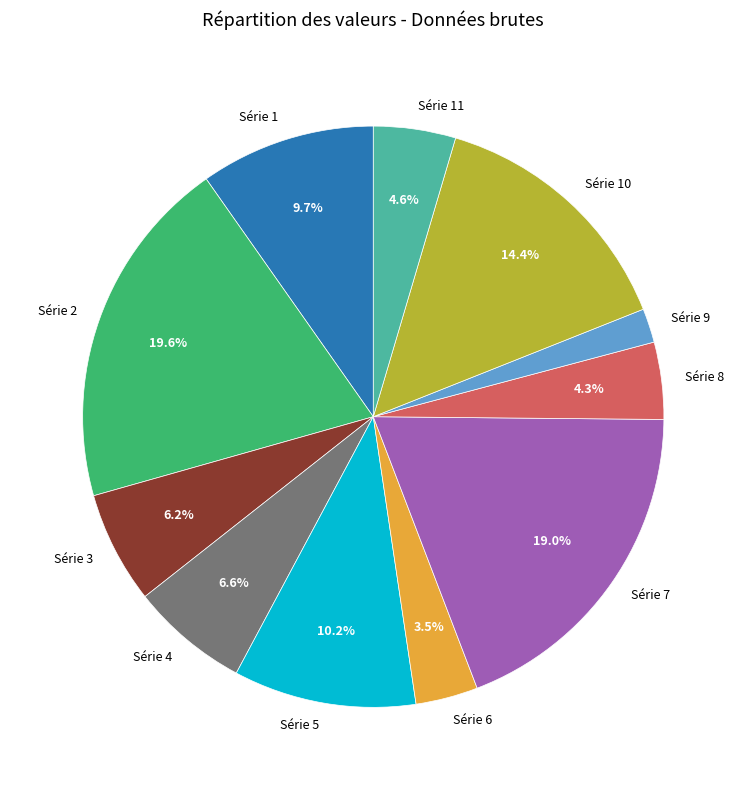

Do Série 5 and Série 11 together represent more than half of the pie?

No